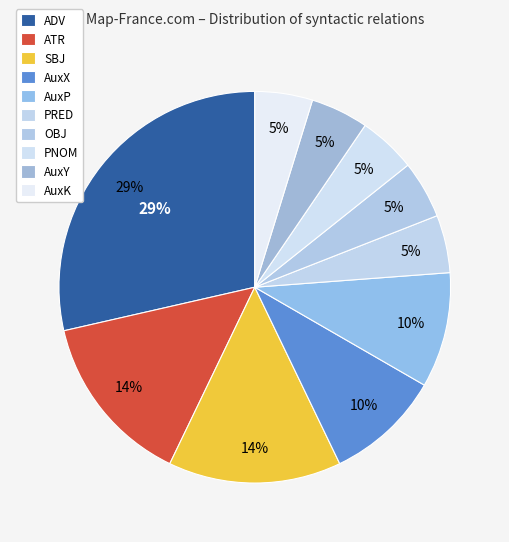

Does any single category account for the majority?

No